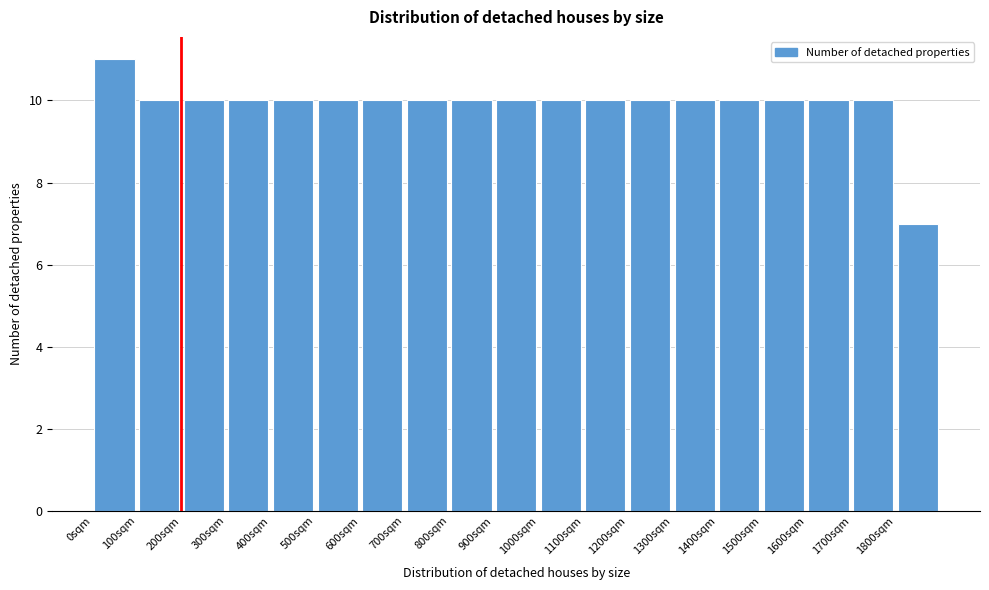

Over which range of the x-axis is the bar tallest?

0 to 100